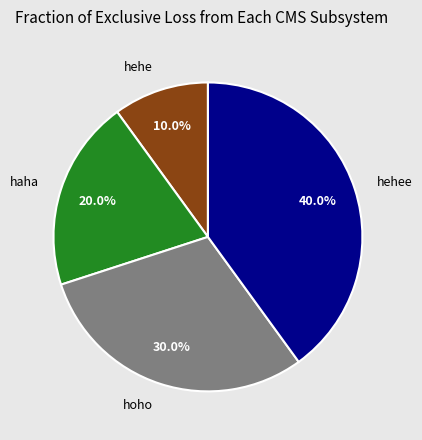

Does haha account for over 50% of the chart?

No